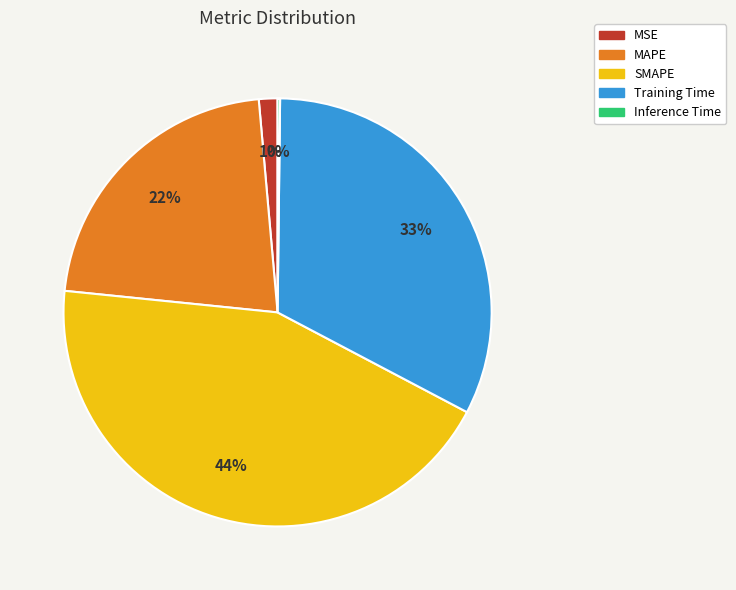

Is the sum of MAPE and Training Time greater than half?

Yes